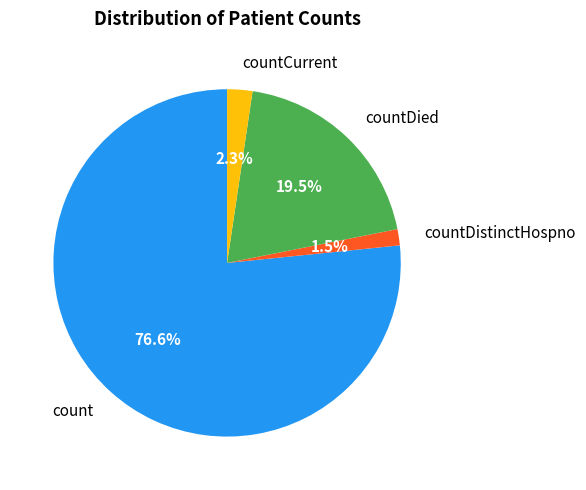

Which slice represents more than half of the pie?

count